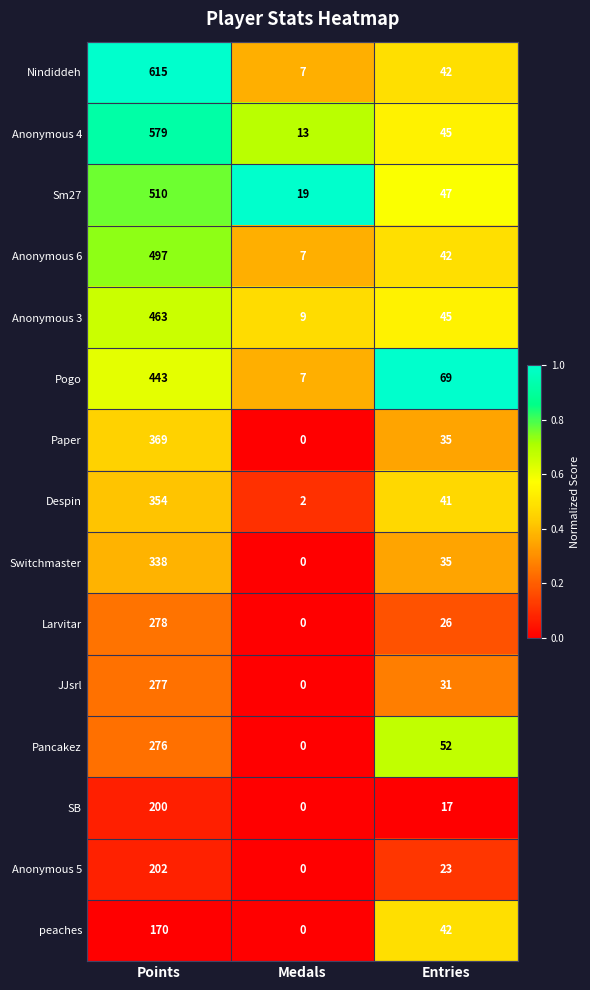

Which label corresponds to the largest value in the chart?

Points